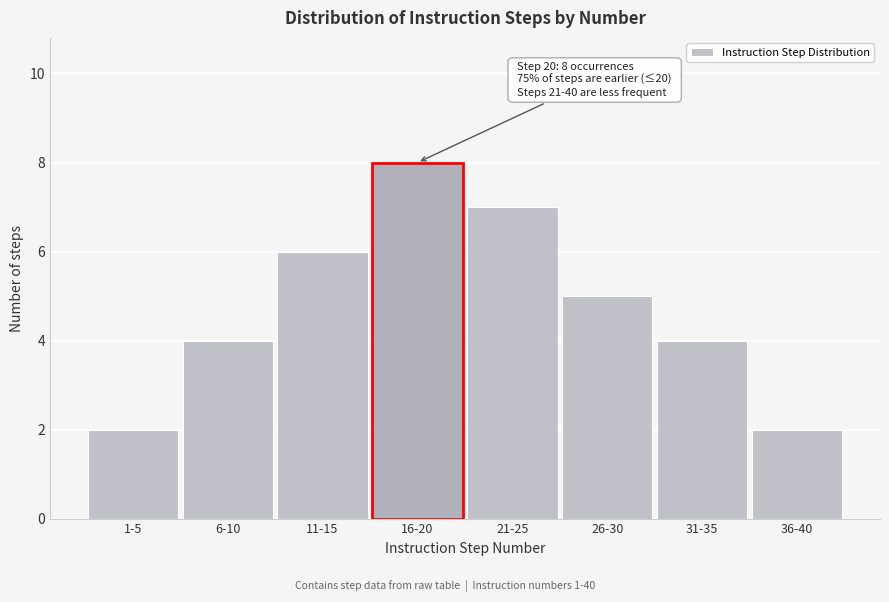

Reading left to right, what are all the values shown in this chart?

1-5=2	6-10=4	11-15=6	16-20=8	21-25=7	26-30=5	31-35=4	36-40=2